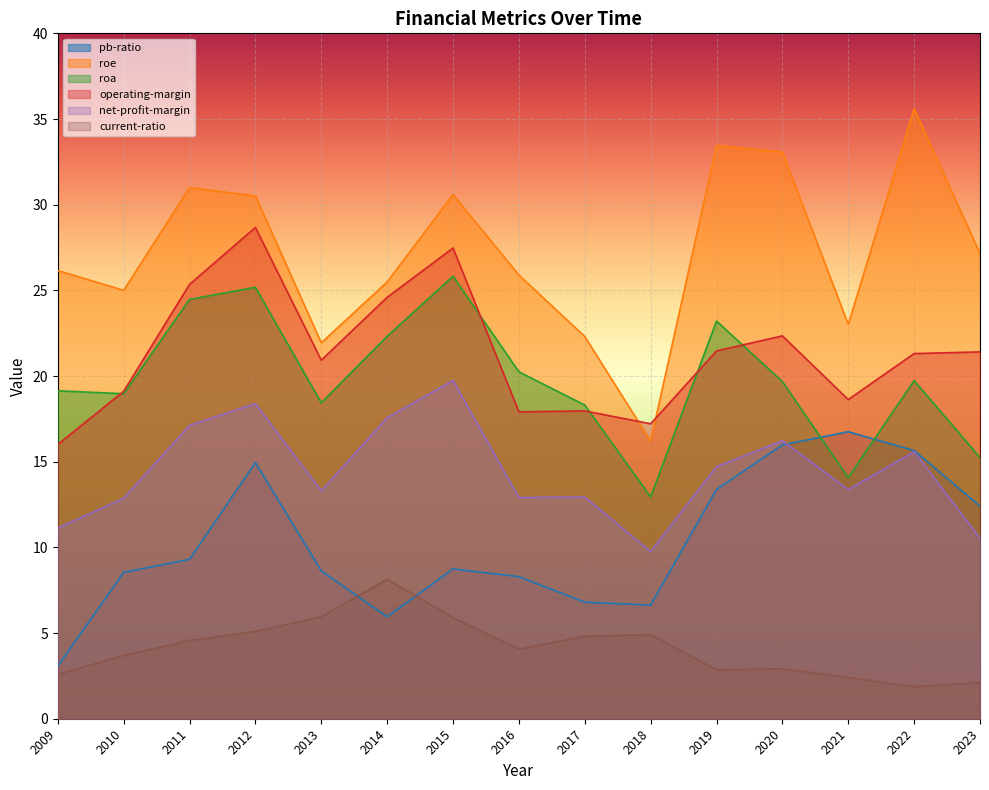

True or false: pb-ratio has a value of 16.0 at 2020.

True